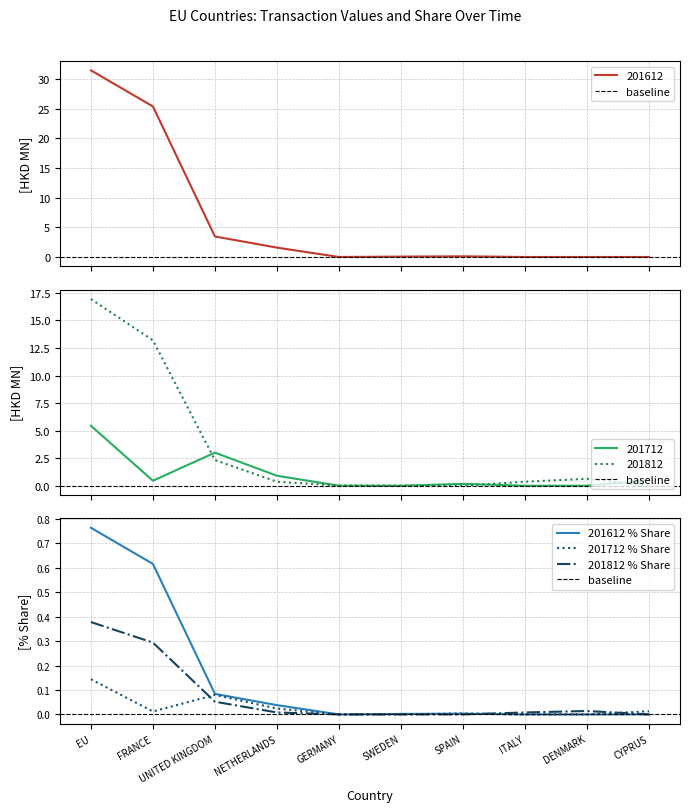

Between EU and SWEDEN, which is larger?

EU